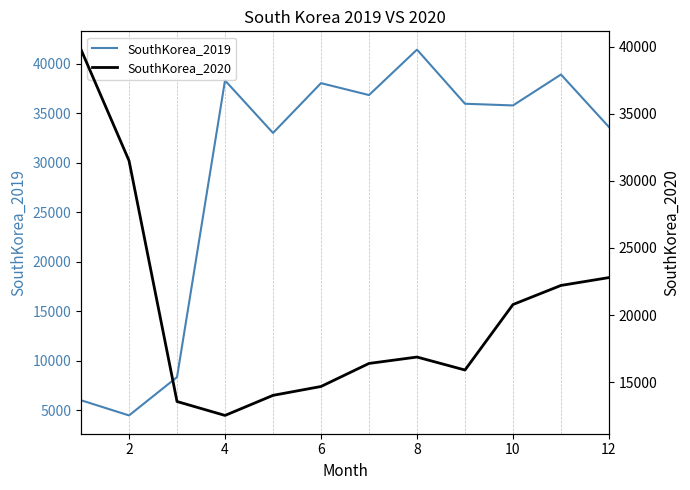

The value of SouthKorea_2019 at 2 is 4453. True or false?

True